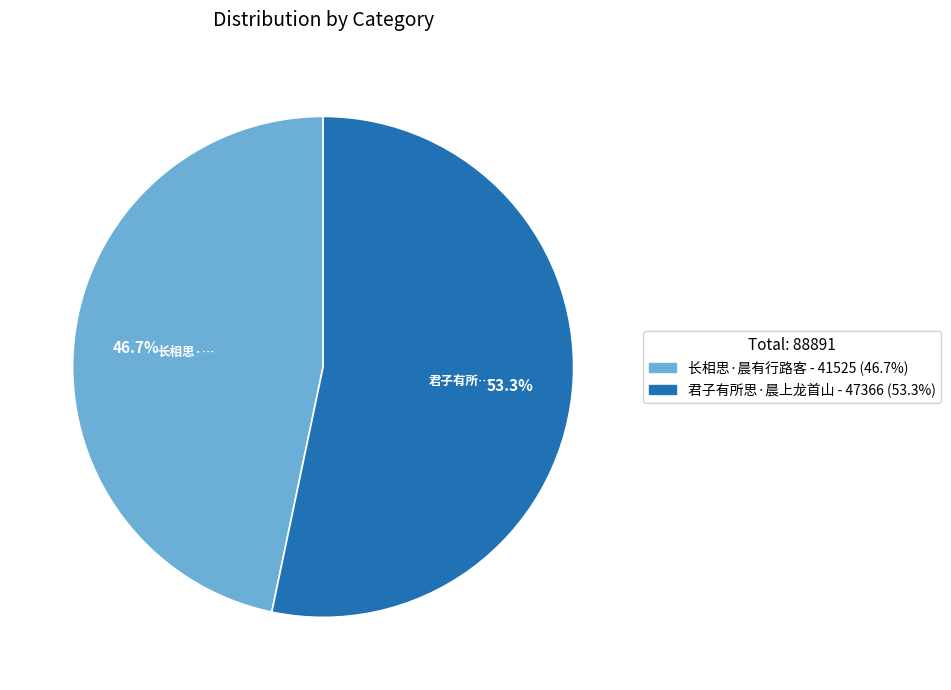

Count the number of slices in the pie.

2